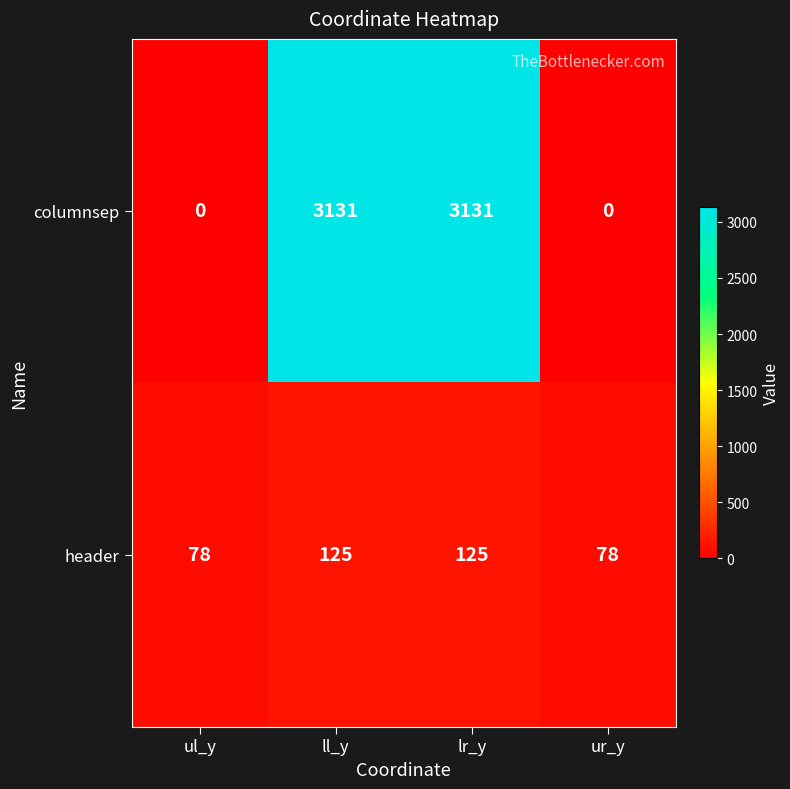

The header series shows 200 at ll_y. True or false?

False